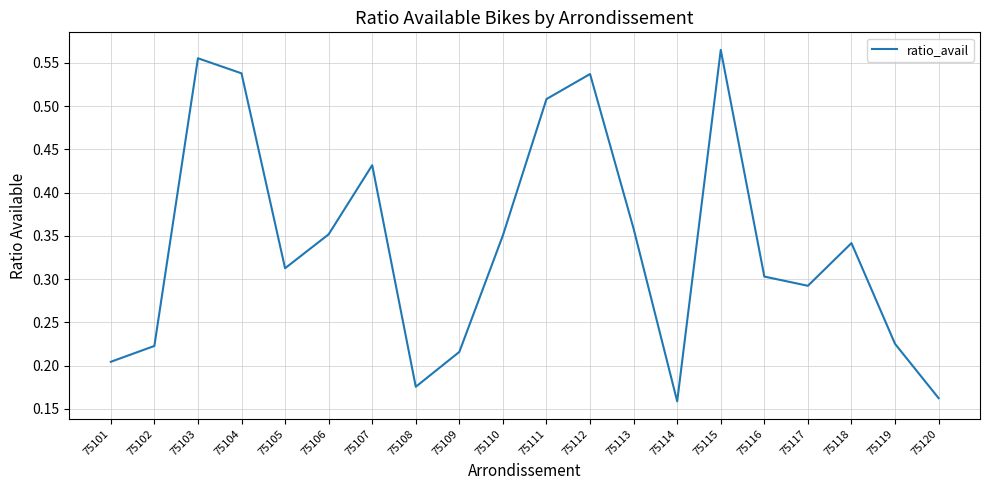

What is the difference between the values at 75102 and 75116?

0.1